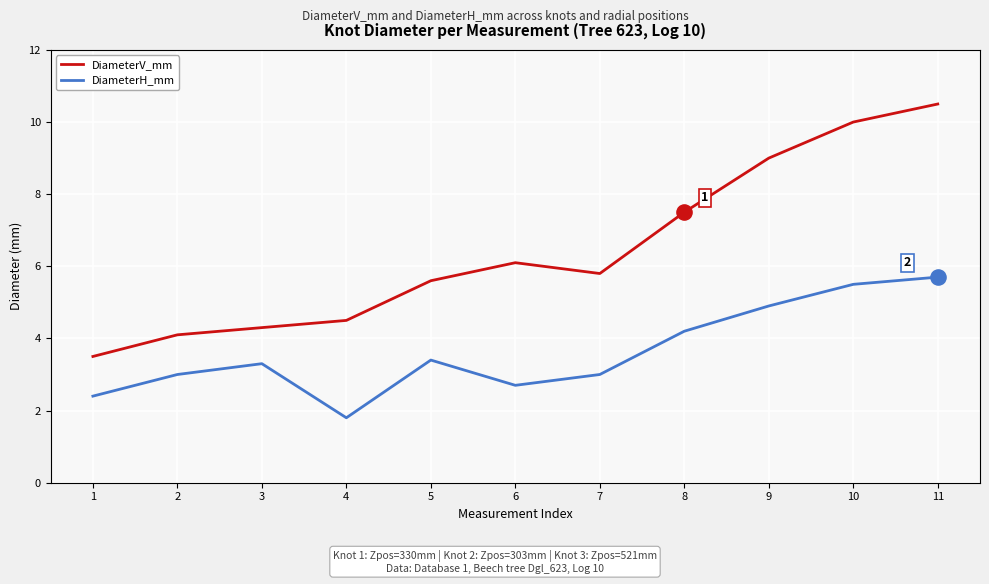

At how many categories does at least one series exceed 8?

3